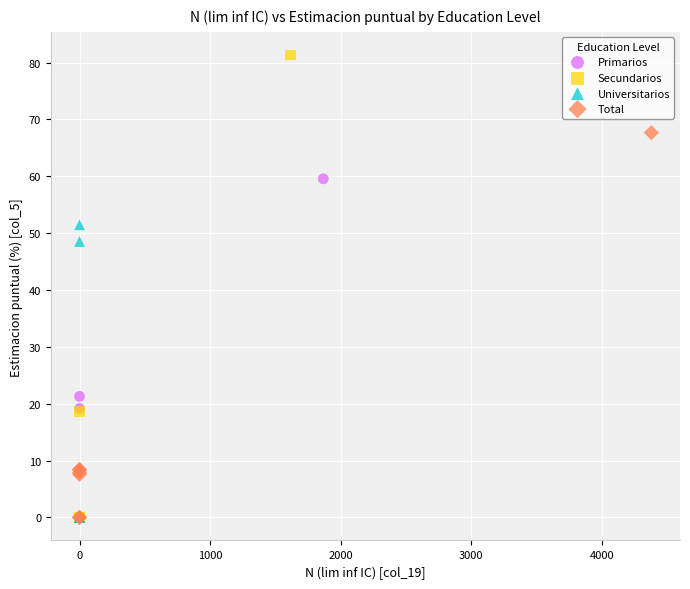

Which series has the largest Y range (max minus min)?

Secundarios